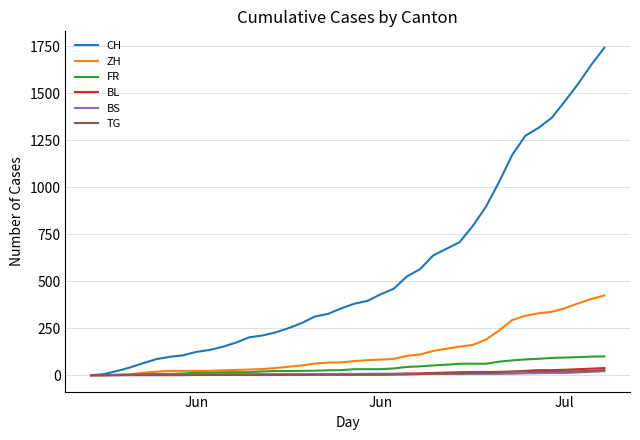

What is the greatest value displayed?

1741